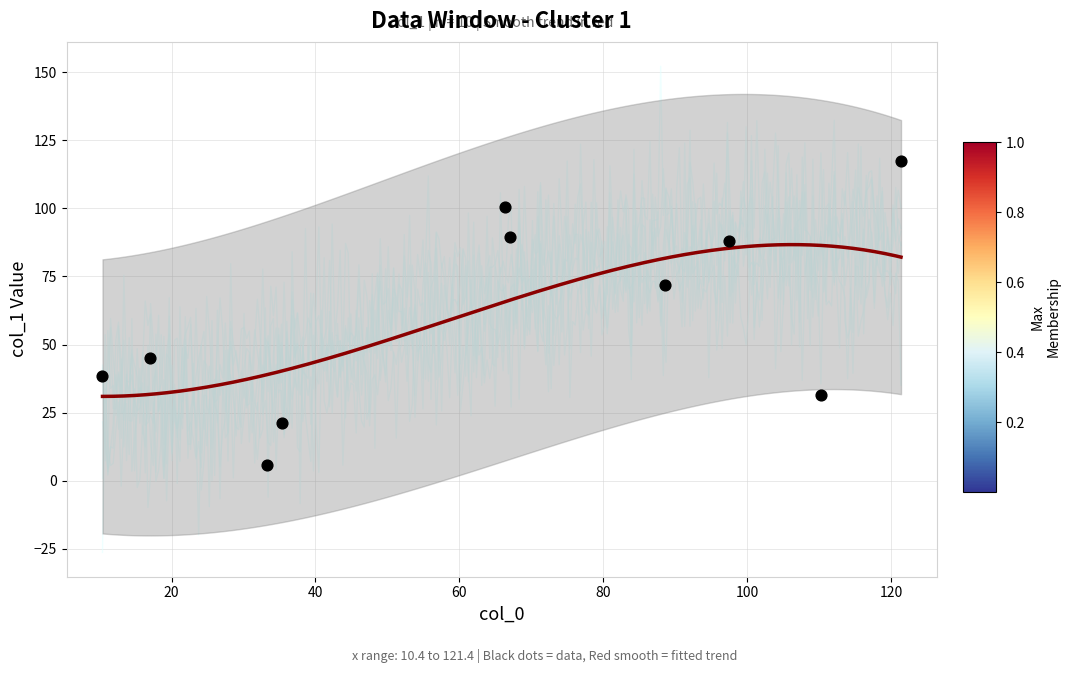

Between 17.0 and 35.333333333333336, which is larger?

17.0